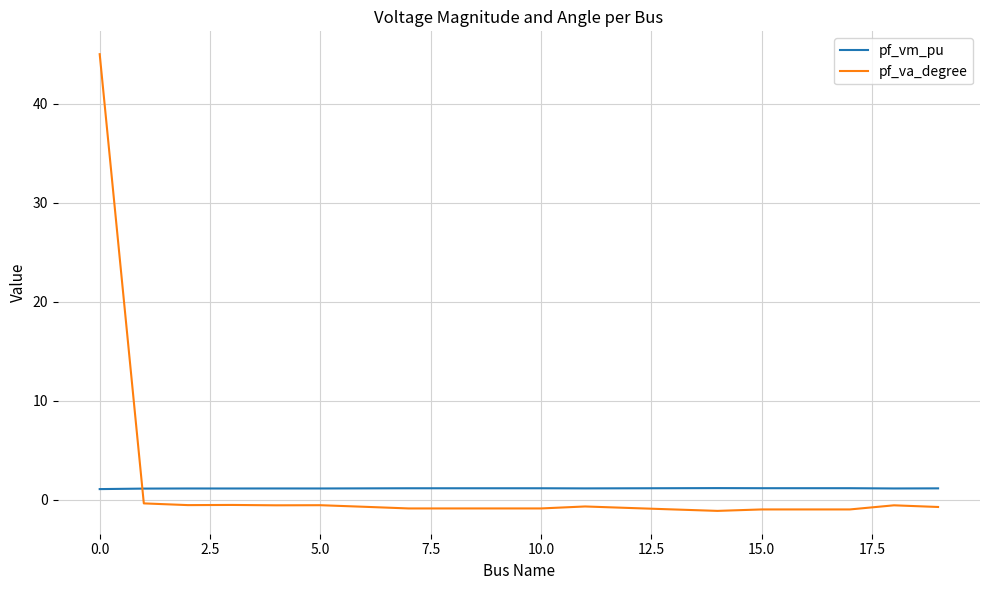

Which series has the largest range (max minus min)?

pf_va_degree